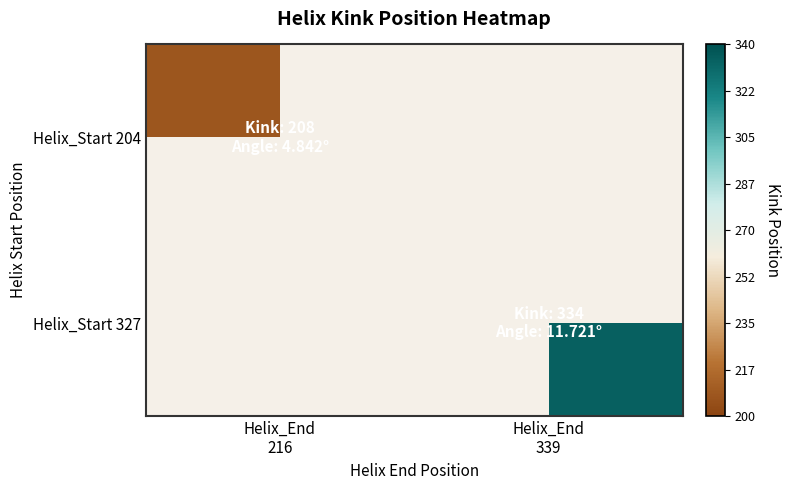

The Helix_Start 204 series shows 132.4 at Helix_End 216. True or false?

False